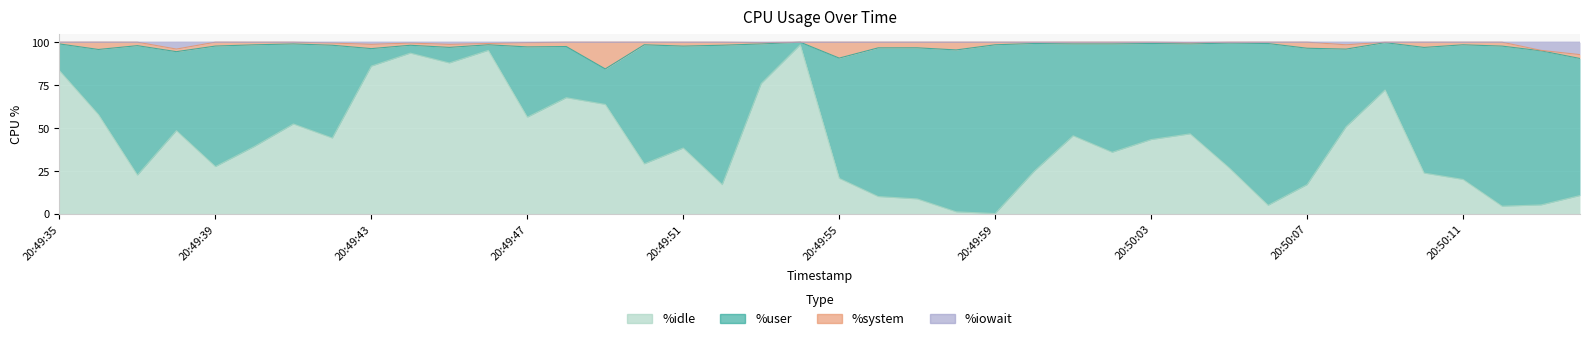

Is it true that %user equals 14.6 at 20:49:57?

False